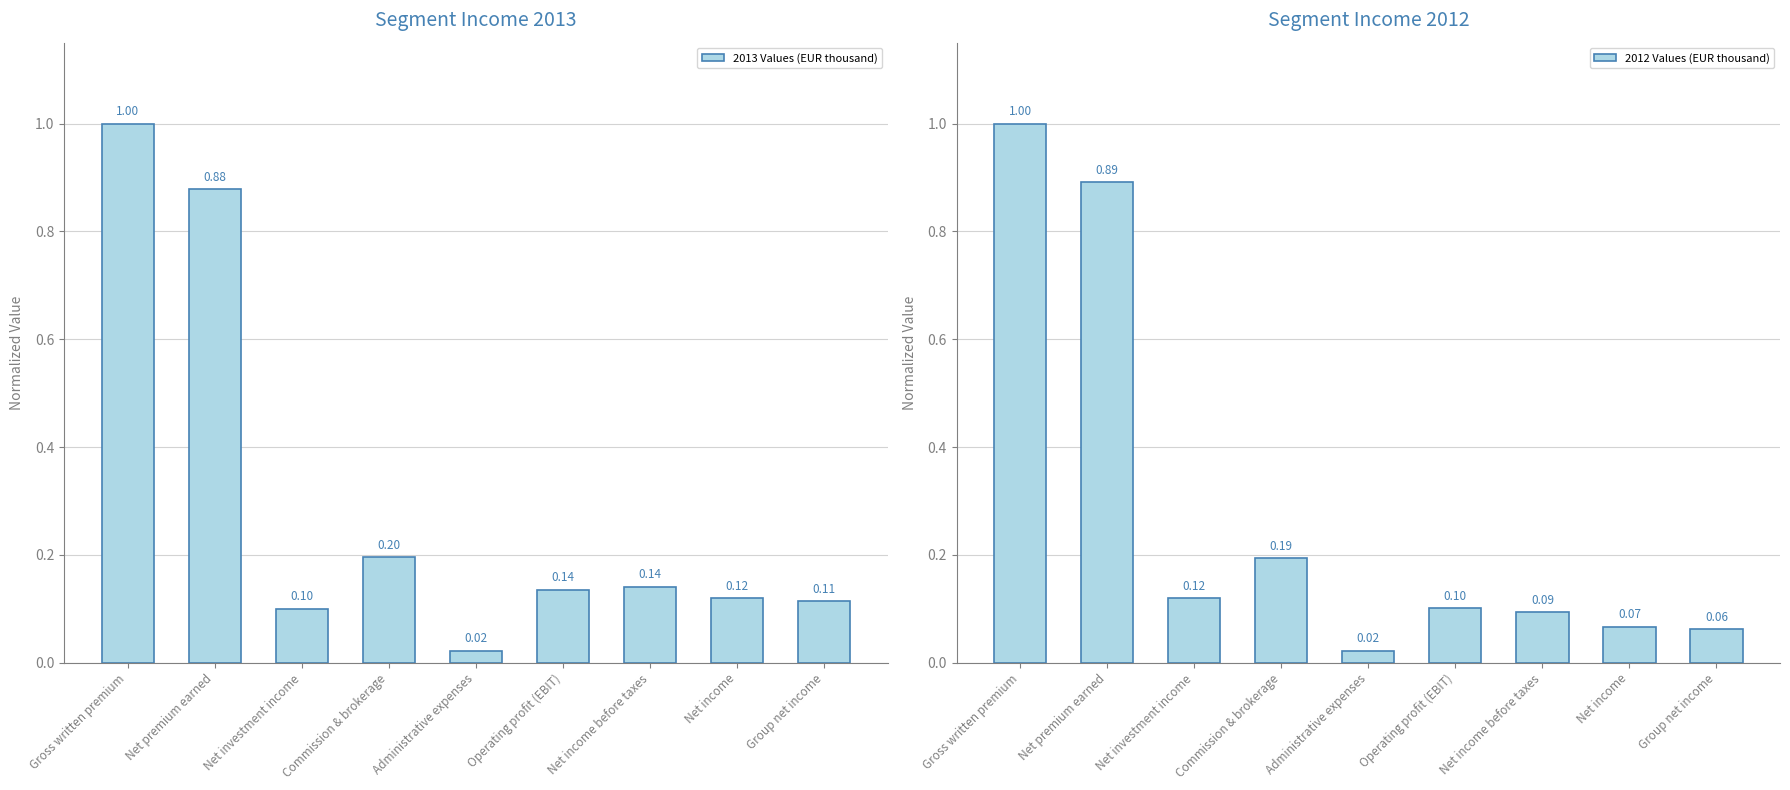

What is the difference between the highest and lowest values at Group net income?

0.1